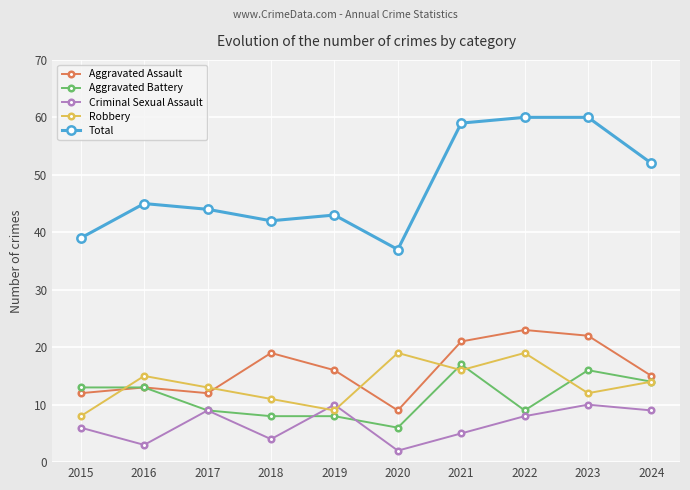

What is the total value across all series at 2022?

119